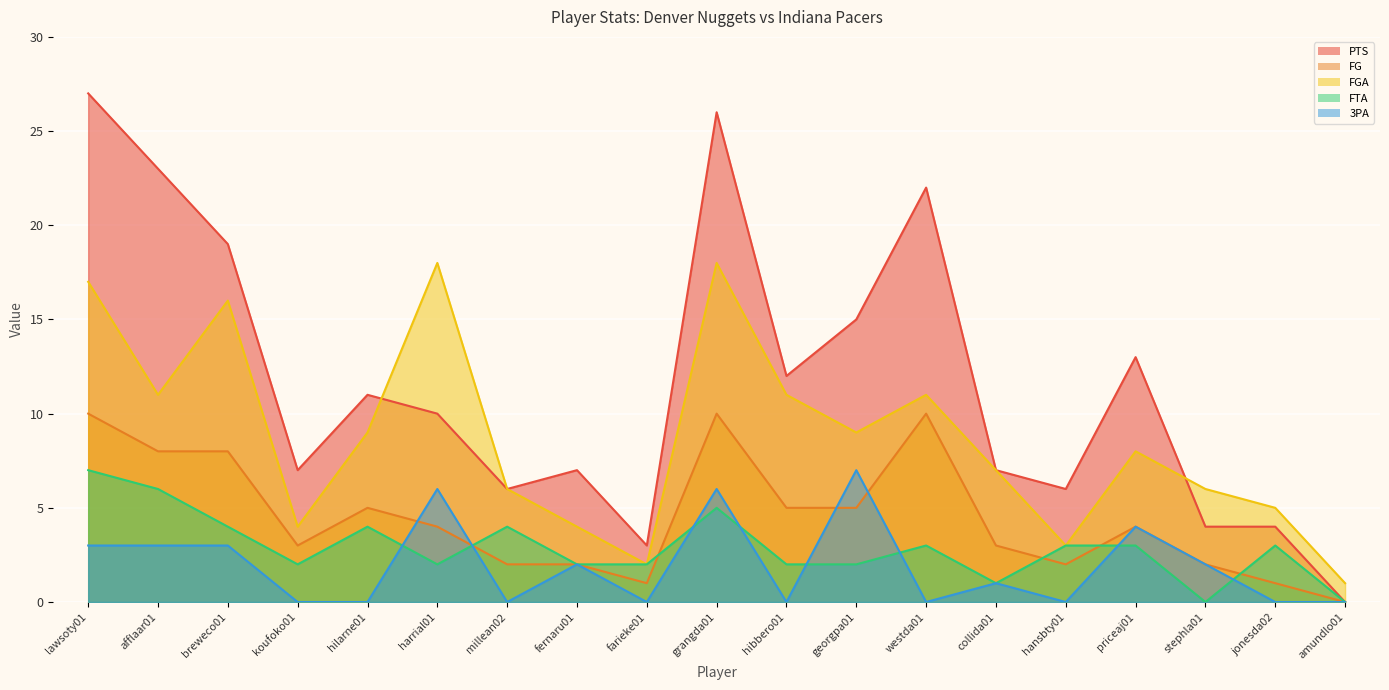

Rank the series at harrial01 from lowest to highest value.

FTA, FG, 3PA, PTS, FGA